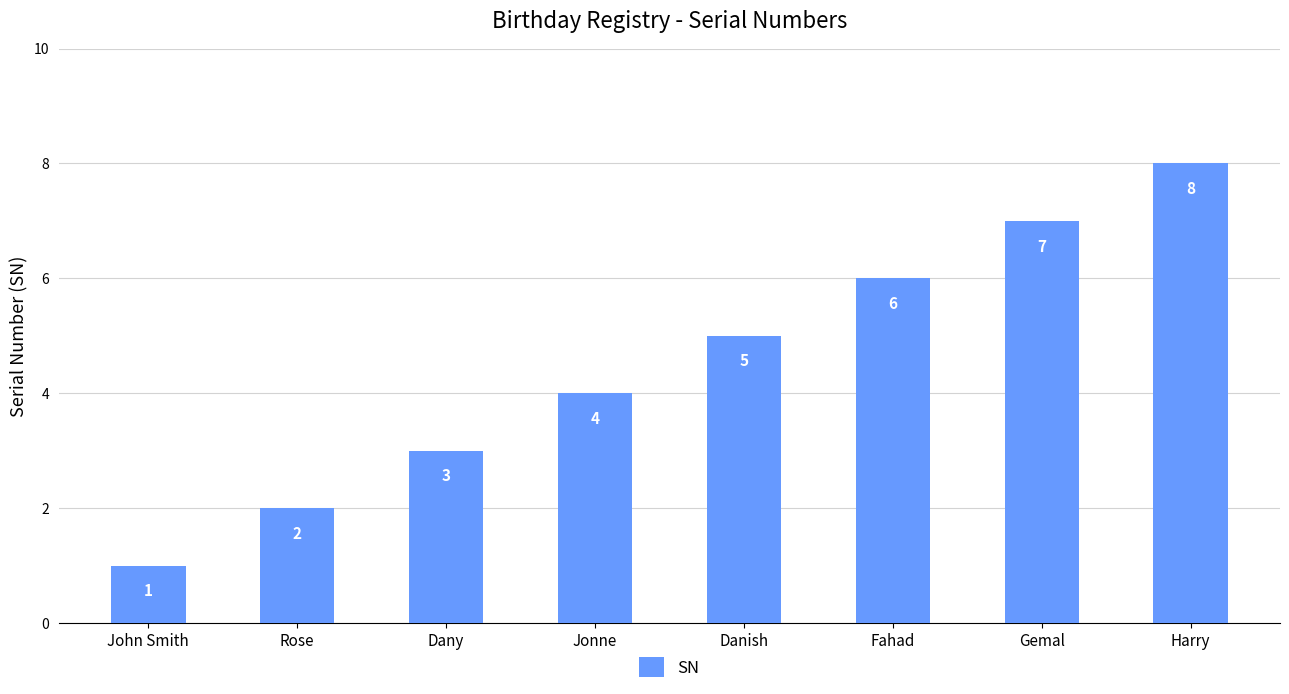

List the labels in order of value, smallest first.

John Smith, Rose, Dany, Jonne, Danish, Fahad, Gemal, Harry